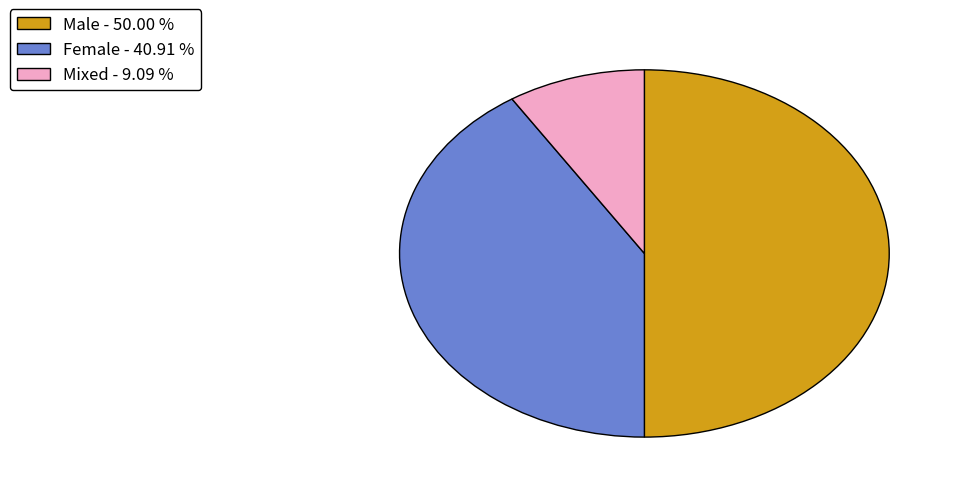

True or false: Female accounts for 32% of the total.

False